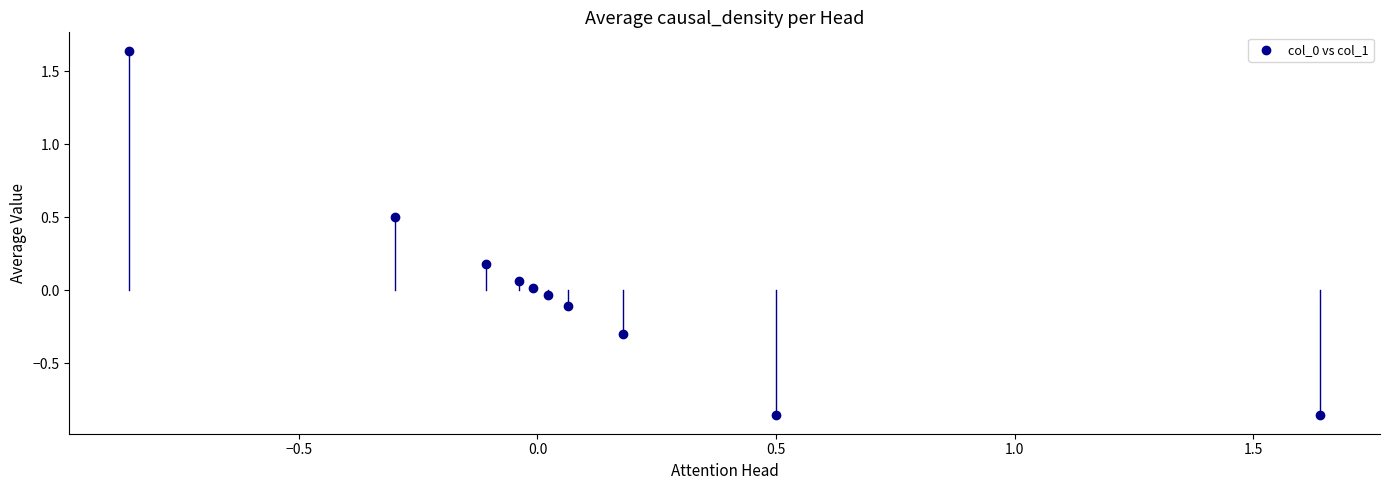

What is the range of Y values (max minus min)?

2.5